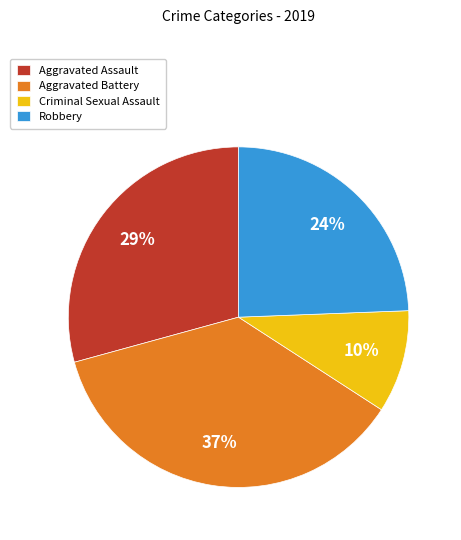

Is it true that Aggravated Assault is 29% of the pie?

True